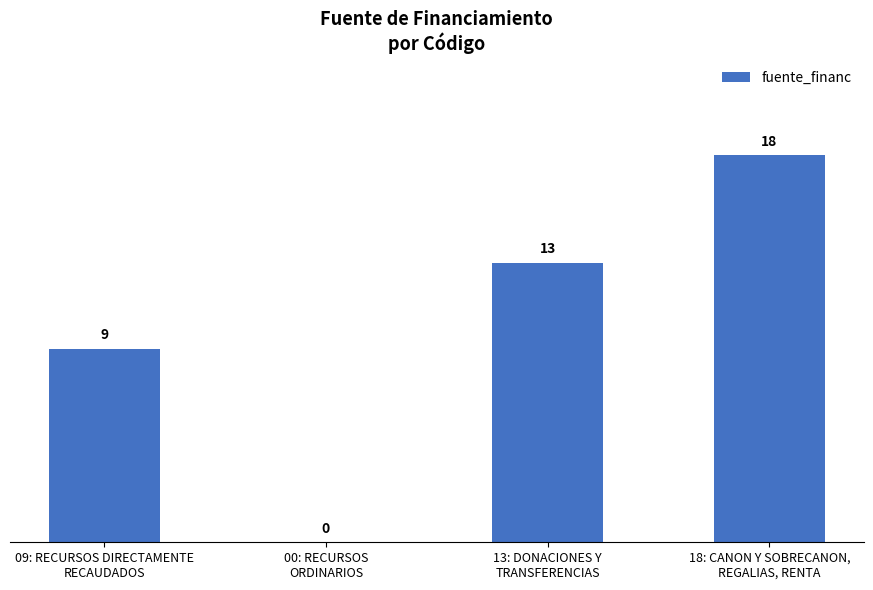

How many values are between 9 and 18?

3